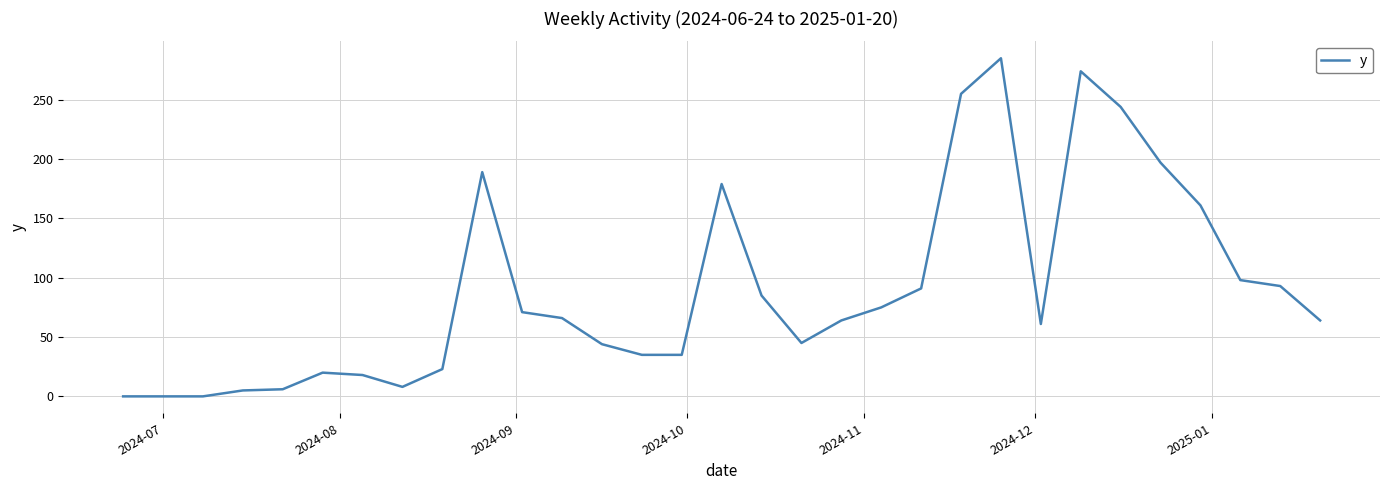

What is the difference between the maximum and minimum values?

285